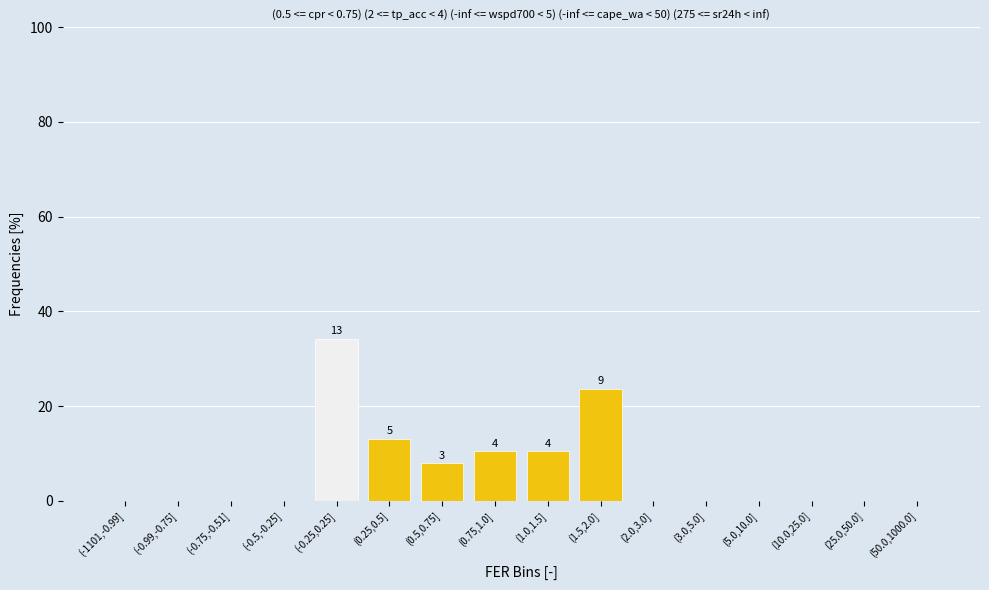

Reading left to right, transcribe all the data shown in this chart.

(-1101,-0.99]=0.0	(-0.99,-0.75]=0.0	(-0.75,-0.51]=0.0	(-0.5,-0.25]=0.0	(-0.25,0.25]=34.2	(0.25,0.5]=13.2	(0.5,0.75]=7.9	(0.75,1.0]=10.5	(1.0,1.5]=10.5	(1.5,2.0]=23.7	(2.0,3.0]=0.0	(3.0,5.0]=0.0	(5.0,10.0]=0.0	(10.0,25.0]=0.0	(25.0,50.0]=0.0	(50.0,1000.0]=0.0